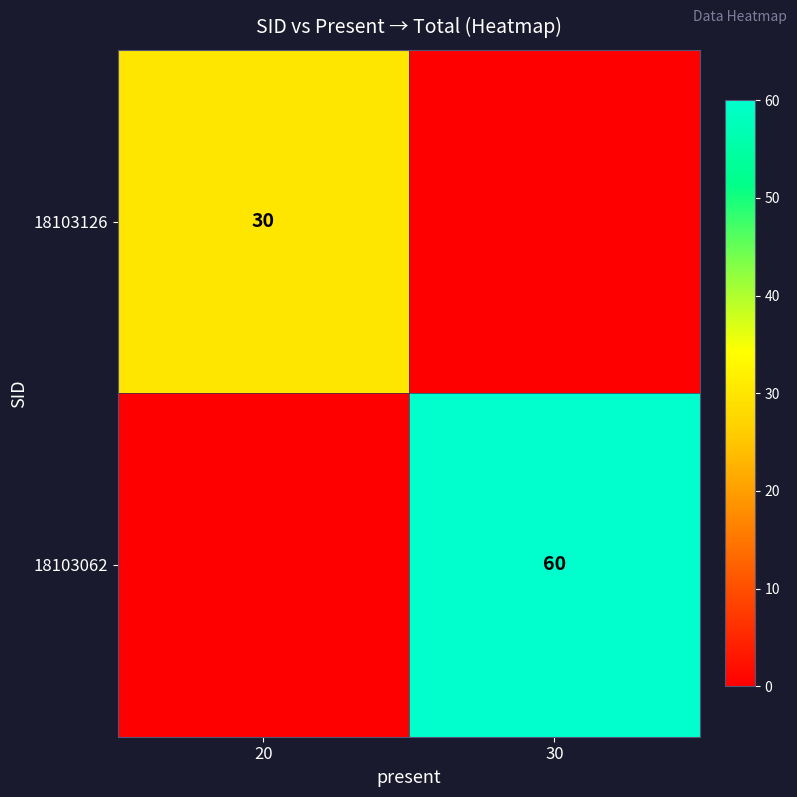

The value of 18103126 at 20 is 12. True or false?

False